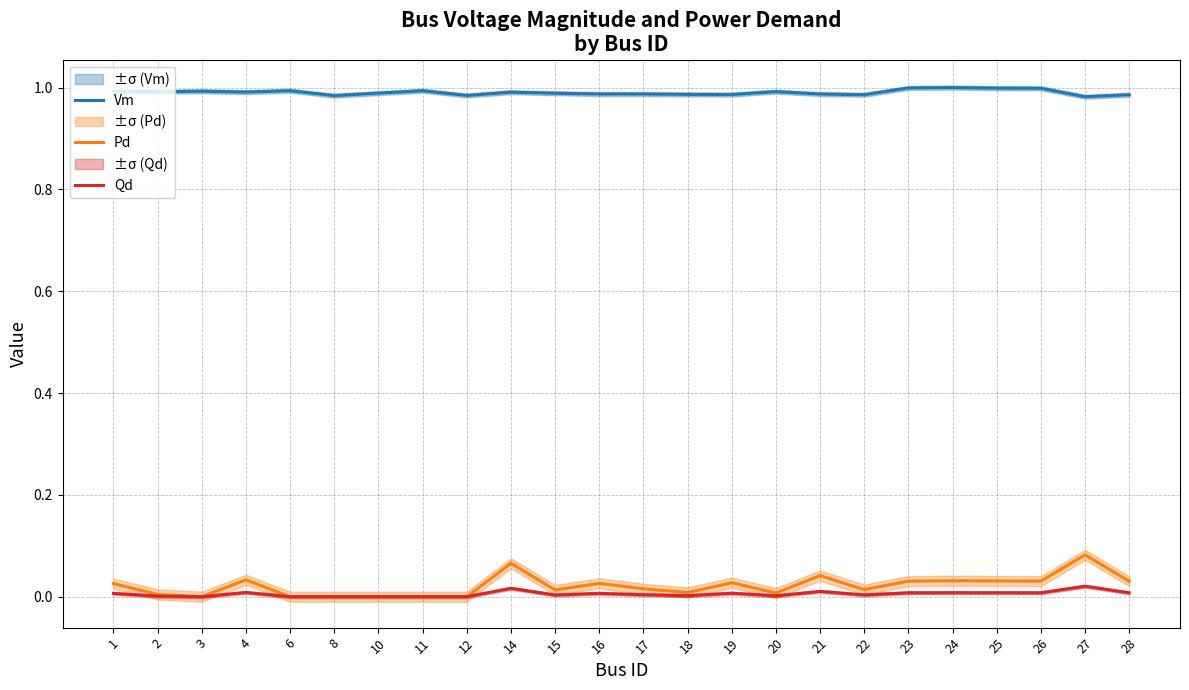

Rank the series by their maximum value, from highest to lowest.

Vm, Pd, Qd